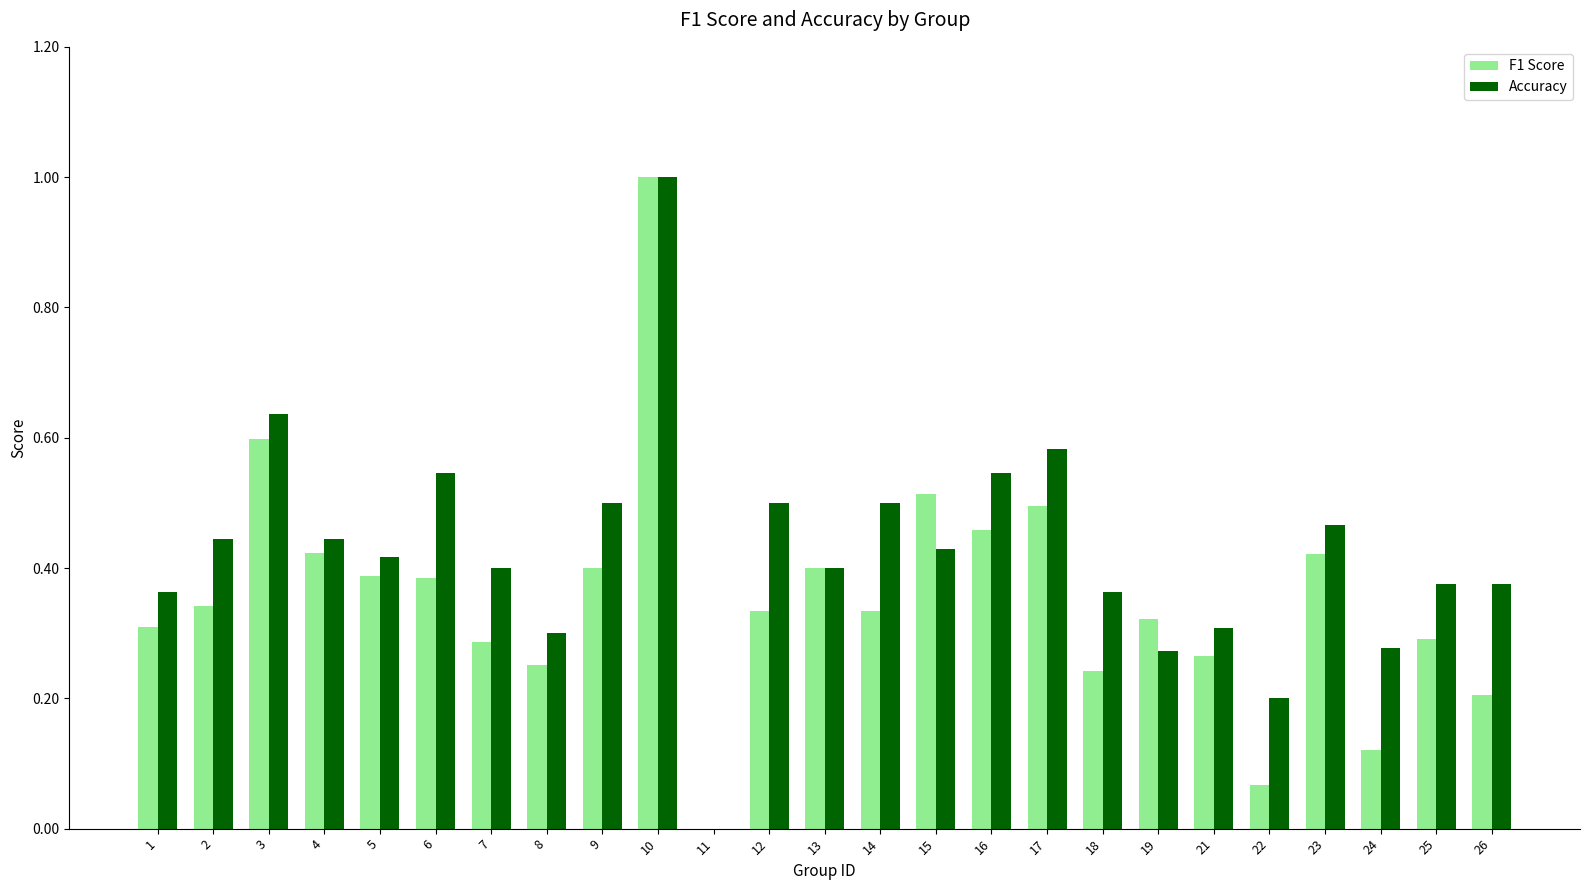

What is the sum of the F1 Score values at 14 and 17?

0.8